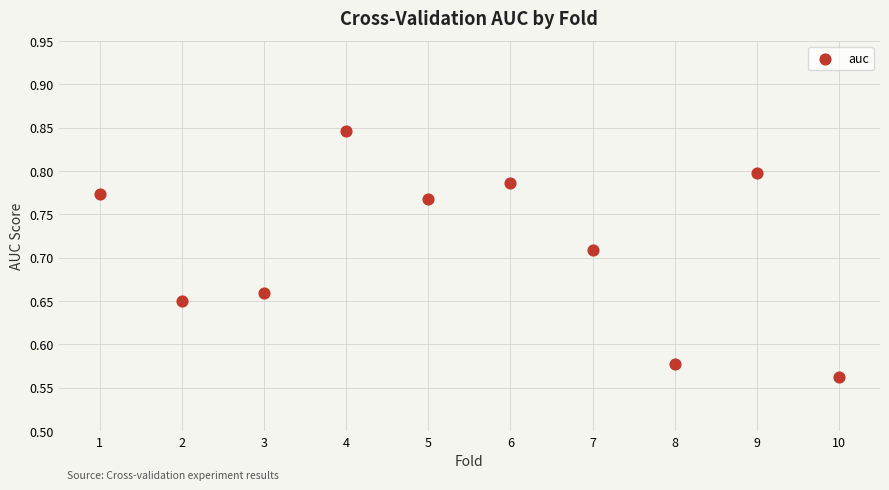

What is the range of Y values (max minus min)?

0.3